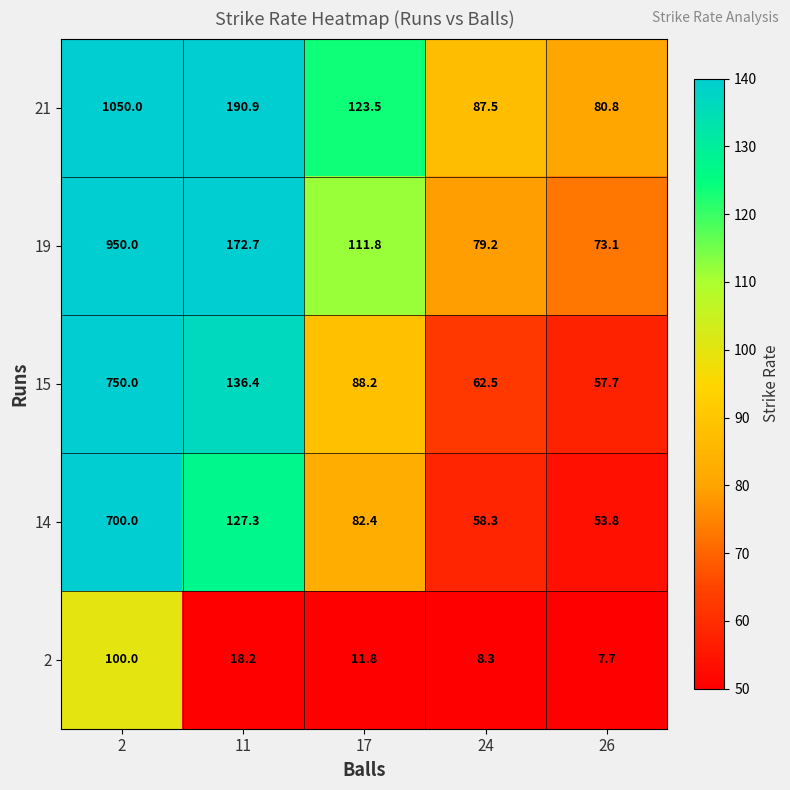

What is the total value across all series at 24?

295.8